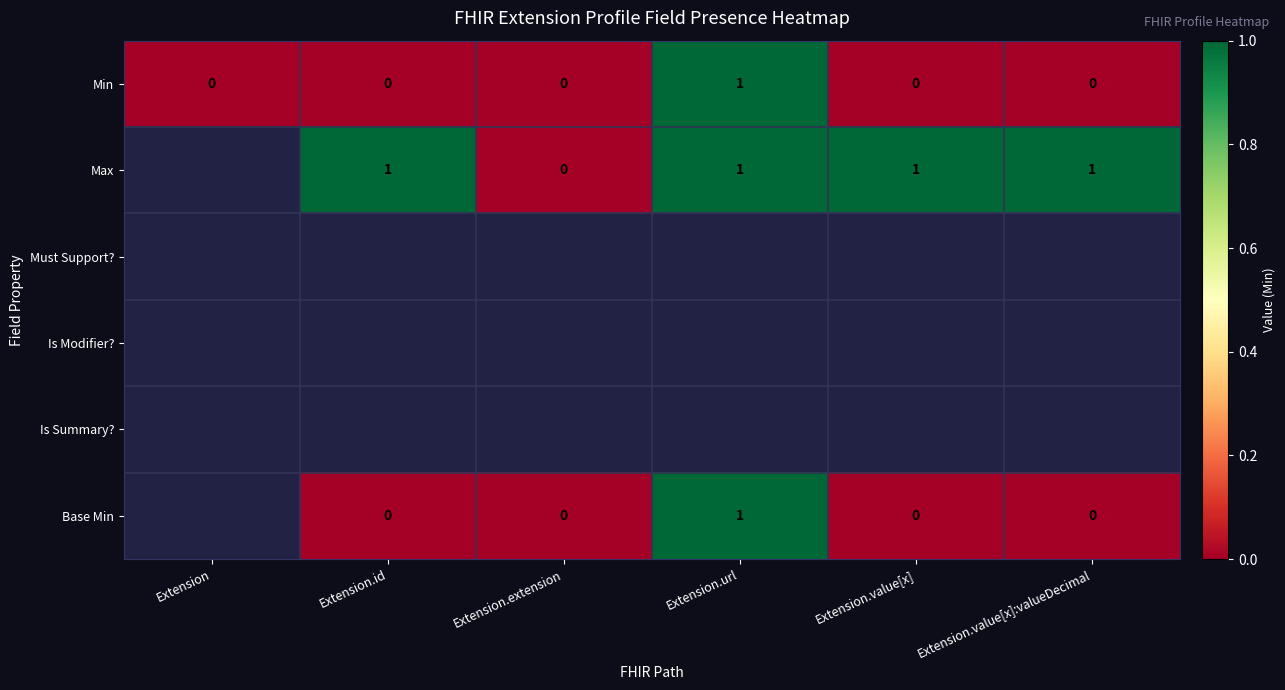

The value of Max at Extension.id is 1. True or false?

True